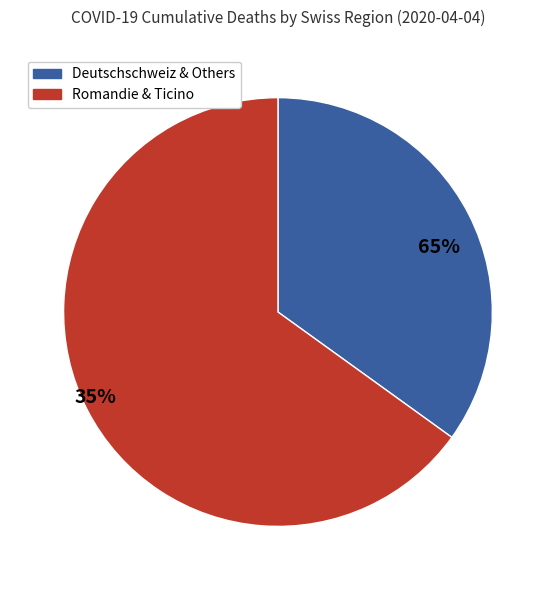

Does VD account for over 50% of the chart?

No